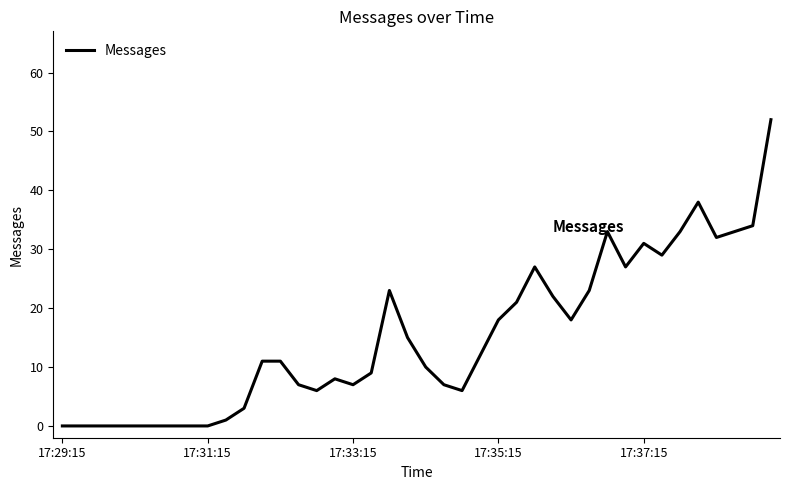

Reading right to left, what are all the values shown in this chart?

52	34	33	32	38	33	29	31	27	33	23	18	22	27	21	18	12	6	7	10	15	23	9	7	8	6	7	11	11	3	1	0	0	0	0	0	0	0	0	0